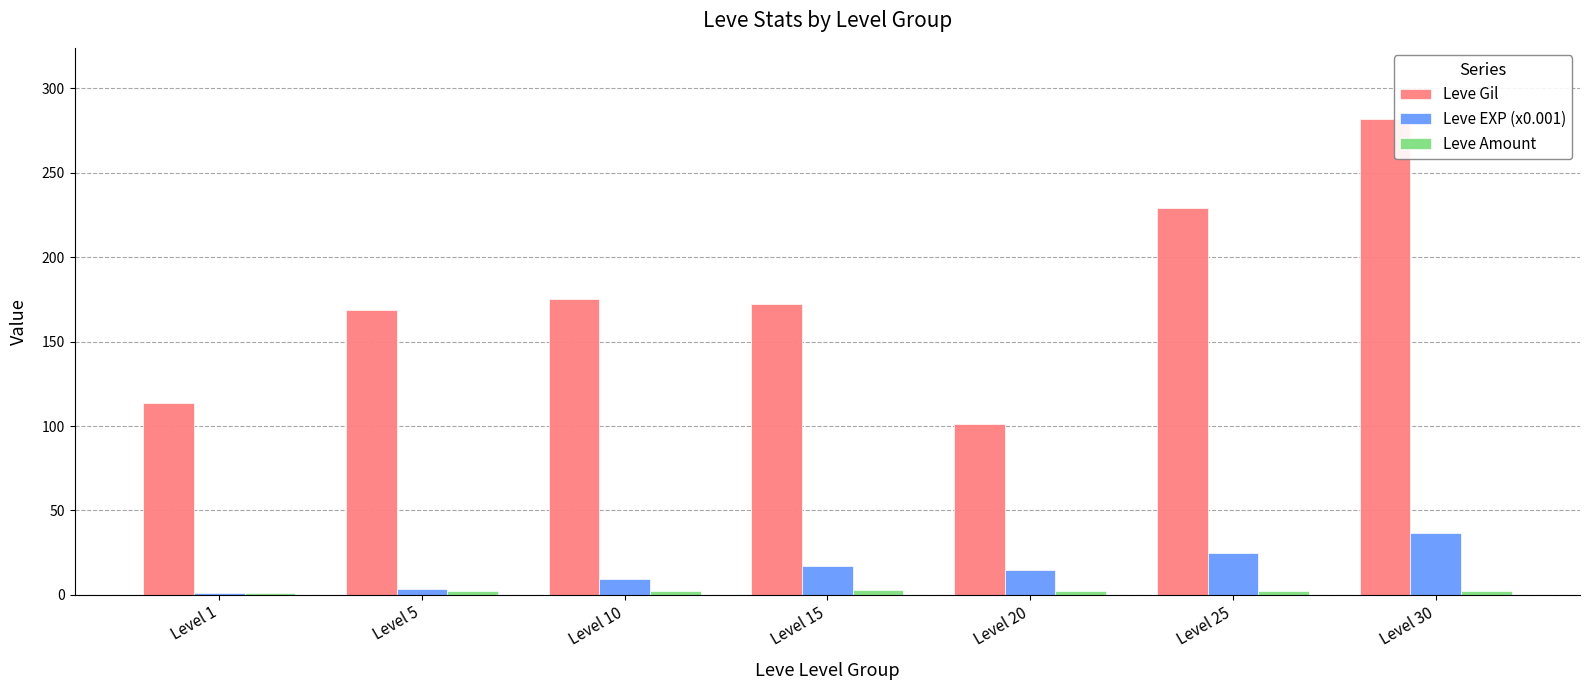

What is the difference between the maximum and second lowest values in the Leve Gil series?

168.3